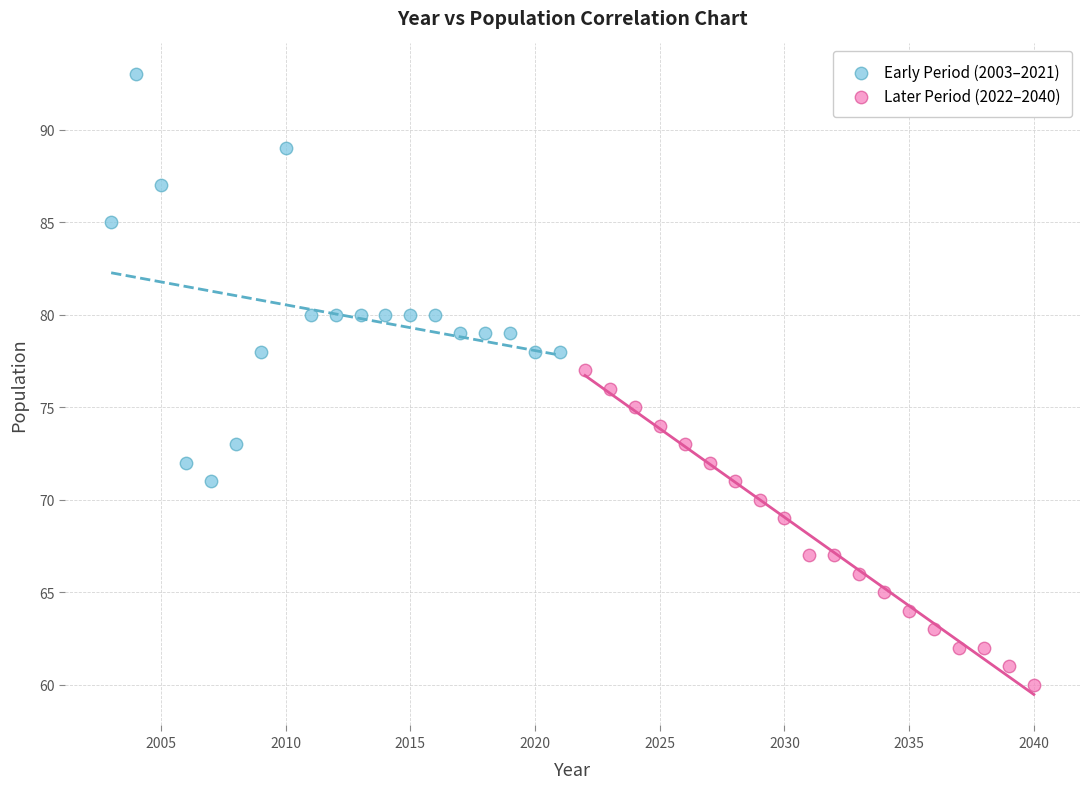

Which series has the widest spread of Y values?

Early Period (2003–2021)